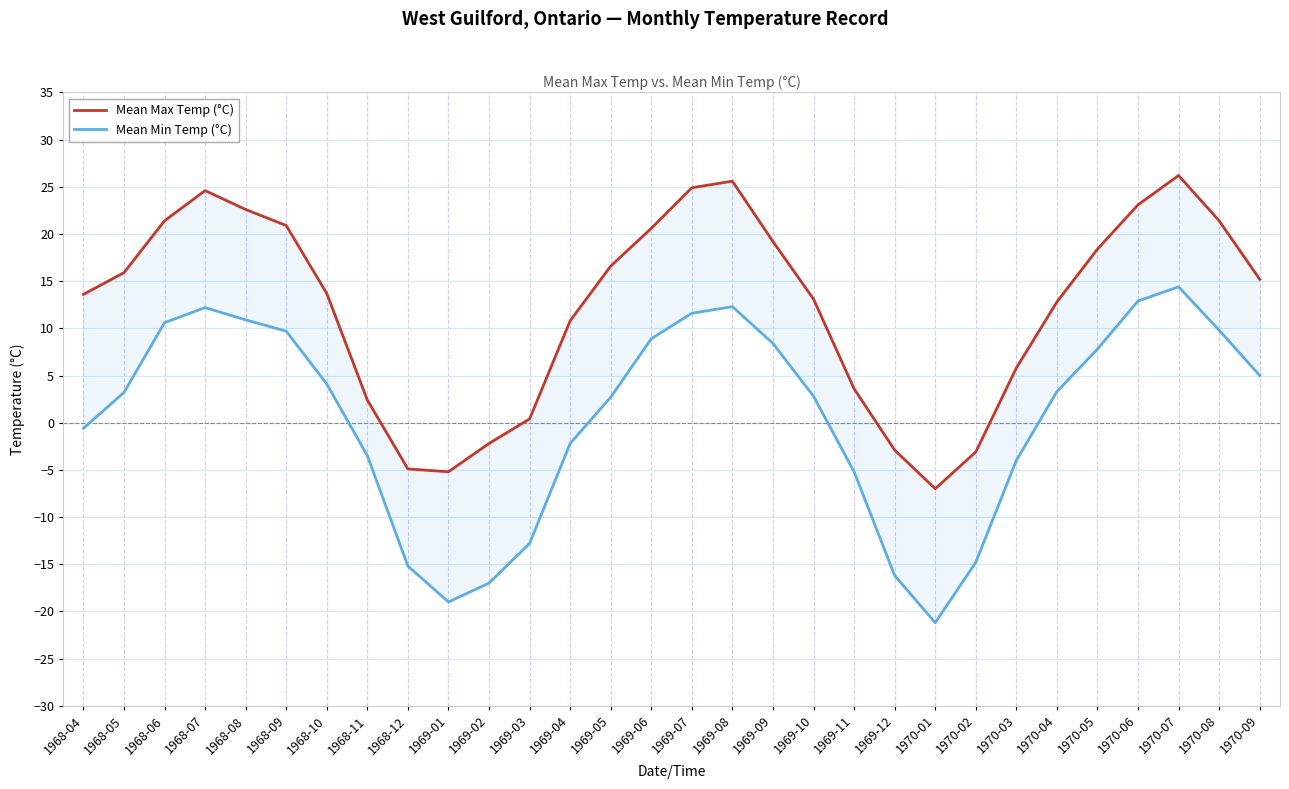

True or false: Mean Min Temp (°C) and Mean Max Temp (°C) intersect in this chart.

False